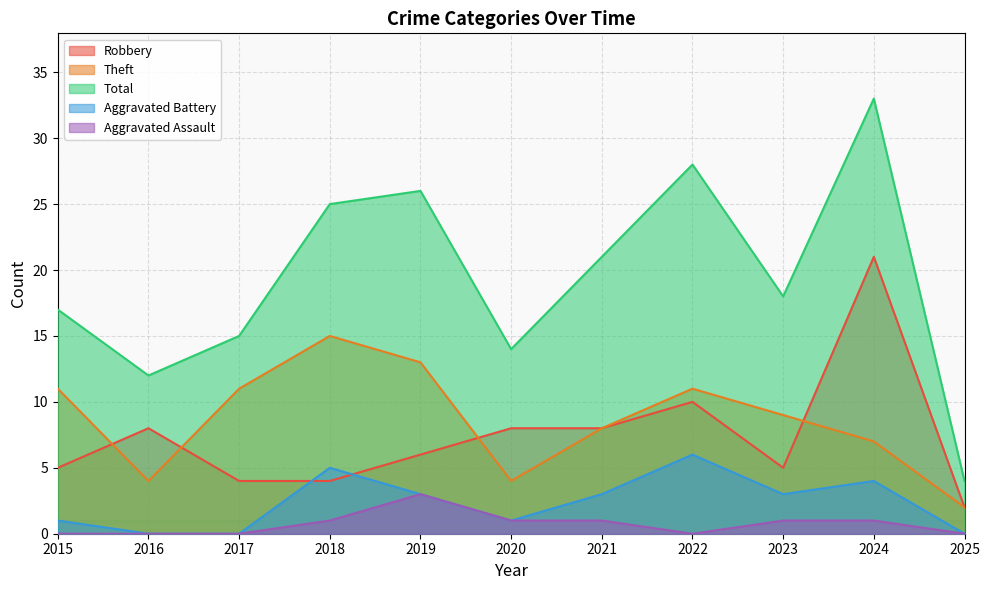

At which category is the sum across all series the highest?

2024